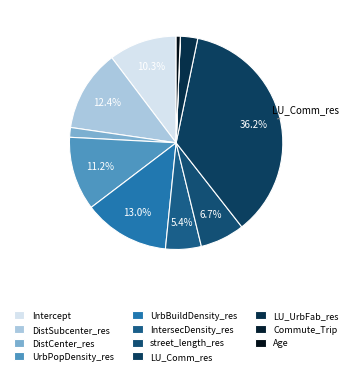

True or false: DistCenter_res accounts for 1% of the total.

True